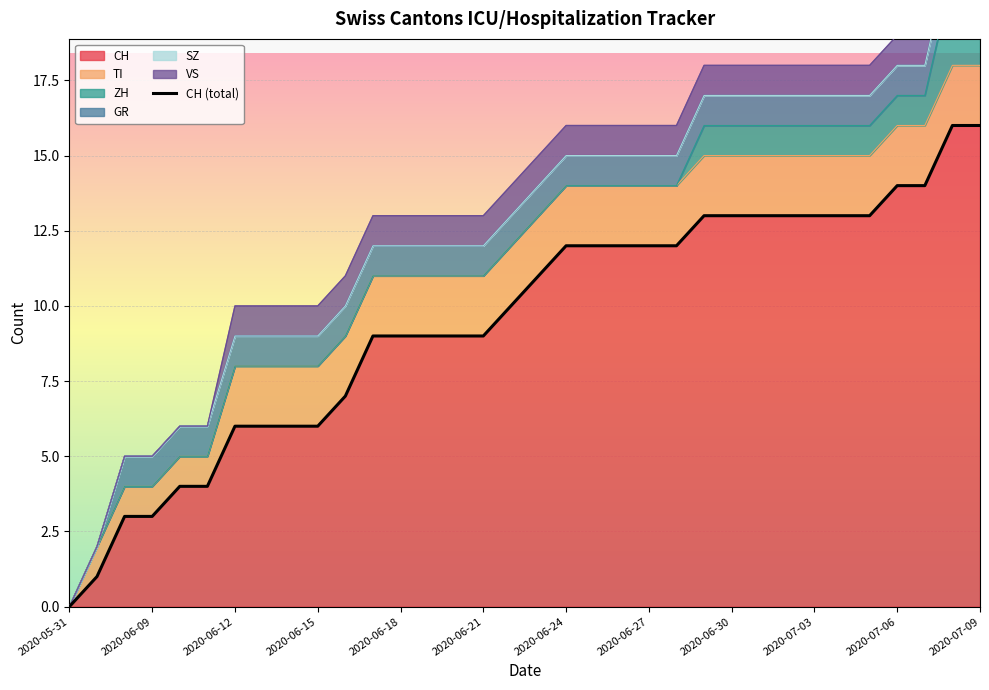

Reading left to right, list all the values displayed in this chart.

0	1	3	3	4	4	6	6	6	6	7	9	9	9	9	9	10	11	12	12	12	12	12	13	13	13	13	13	13	13	14	14	16	16